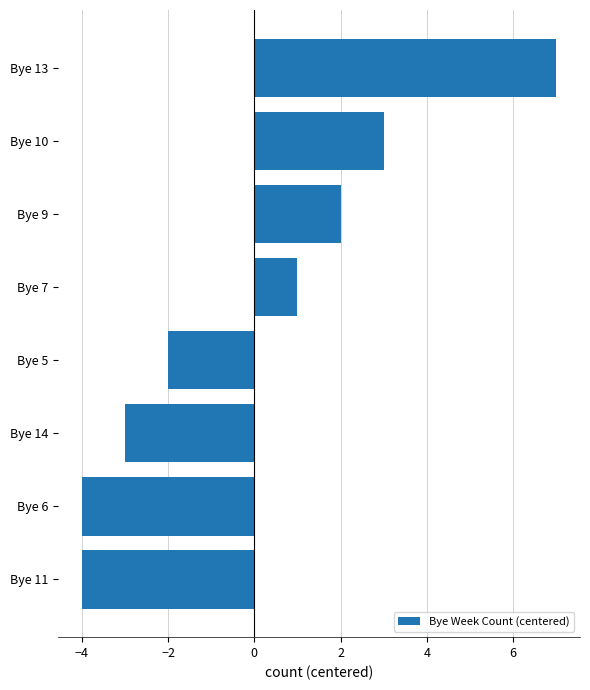

The value at Bye 11 is -6. True or false?

False